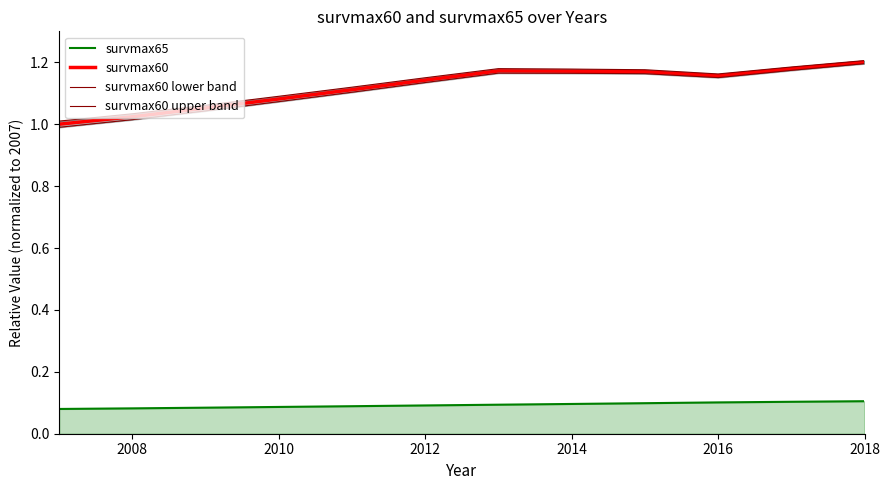

True or false: survmax60 upper band and survmax60 lower band intersect in this chart.

False